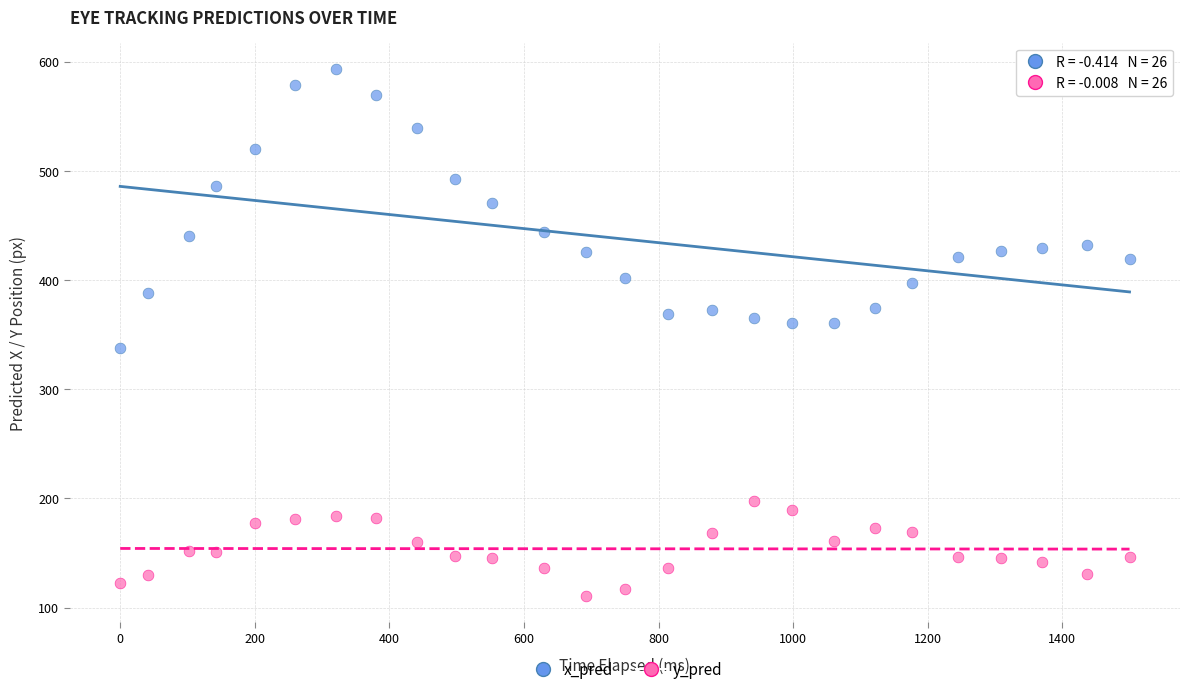

What are all the series names shown in the legend?

x_pred, y_pred